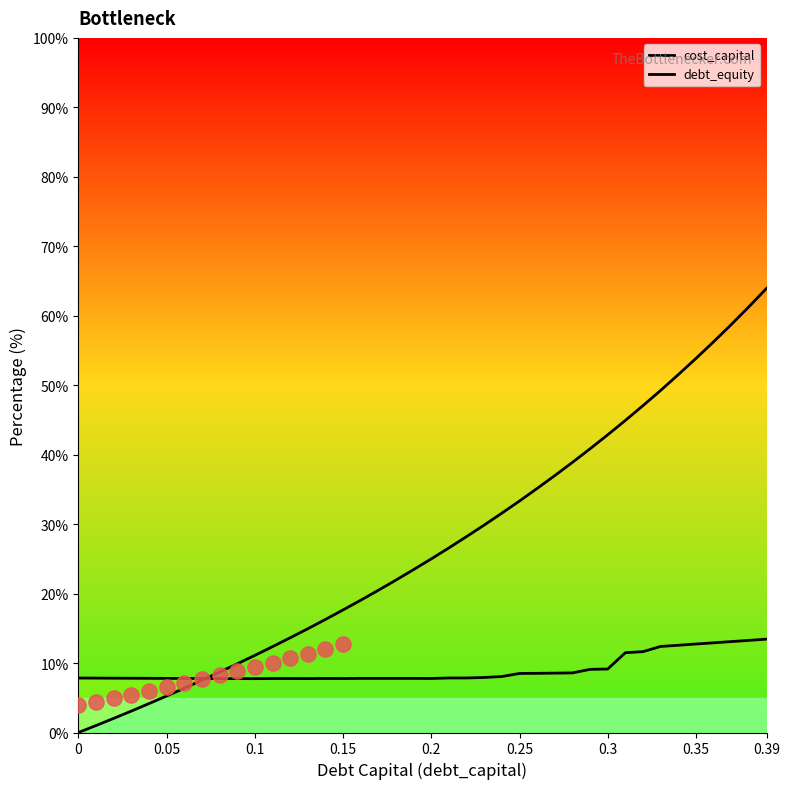

At which category is the sum across all series the highest?

0.39